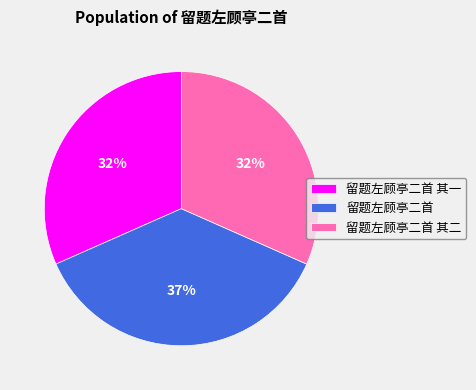

To the nearest percent, what is the combined percentage of 留题左顾亭二首 其一 and 留题左顾亭二首 其二?

63%